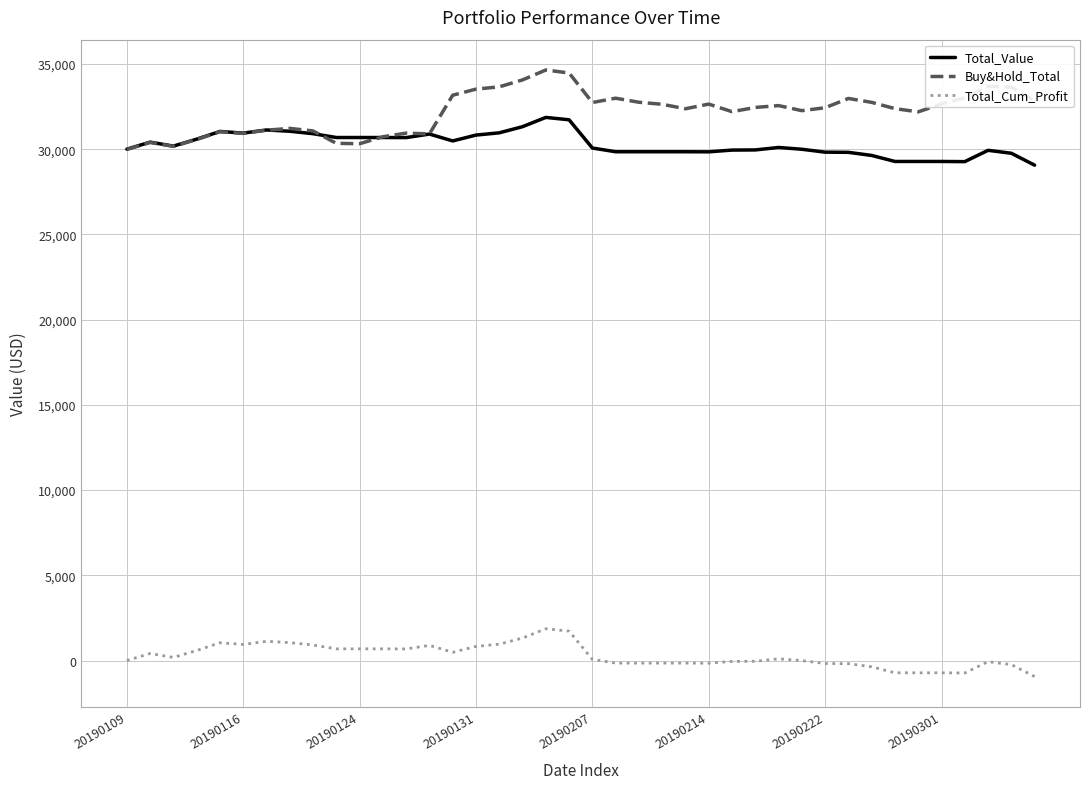

What is the lowest value of the Buy&Hold_Total series?

29985.1